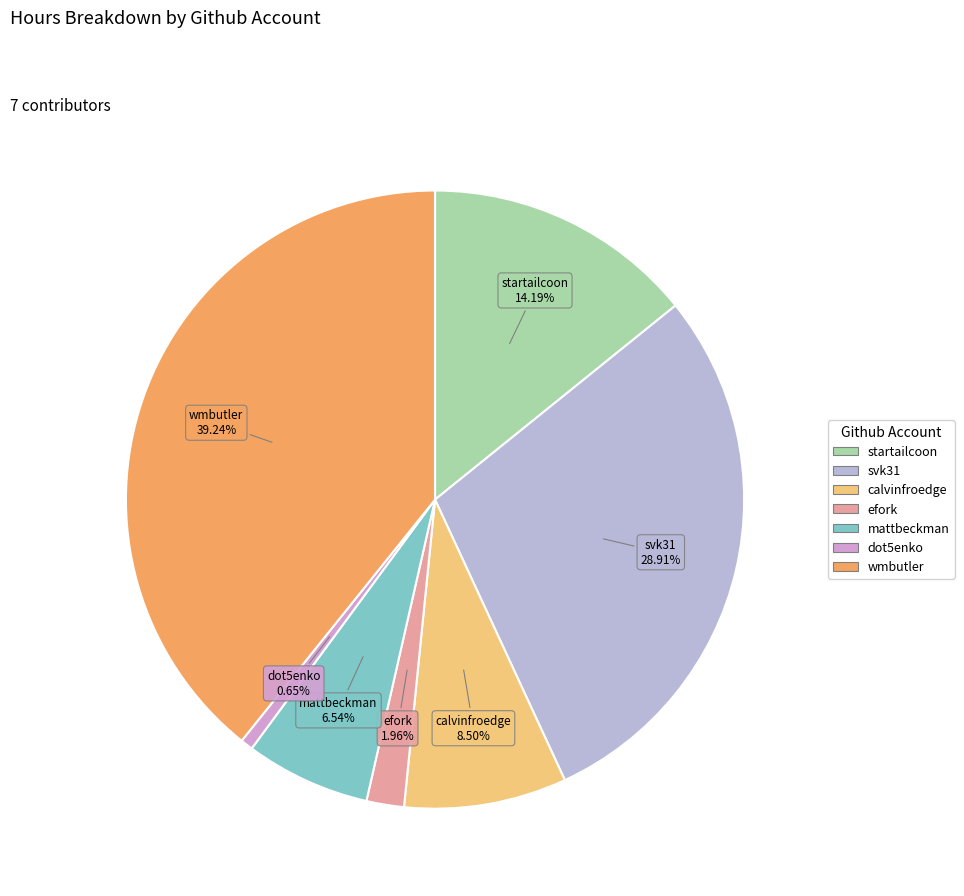

The efork slice represents 2% of the pie. True or false?

True